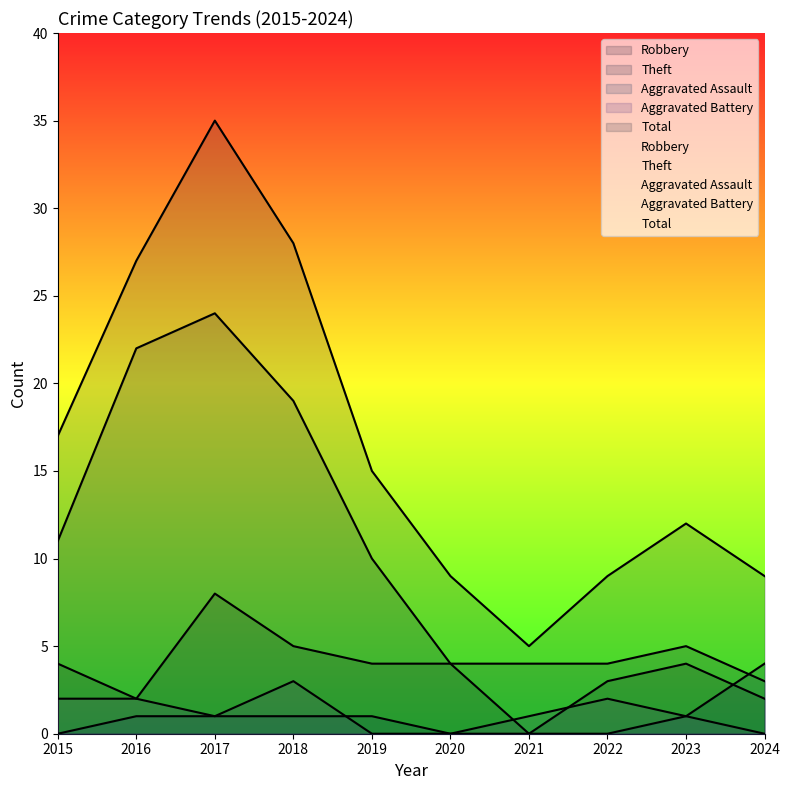

Count the Aggravated Assault values in the range 0 to 1.

9